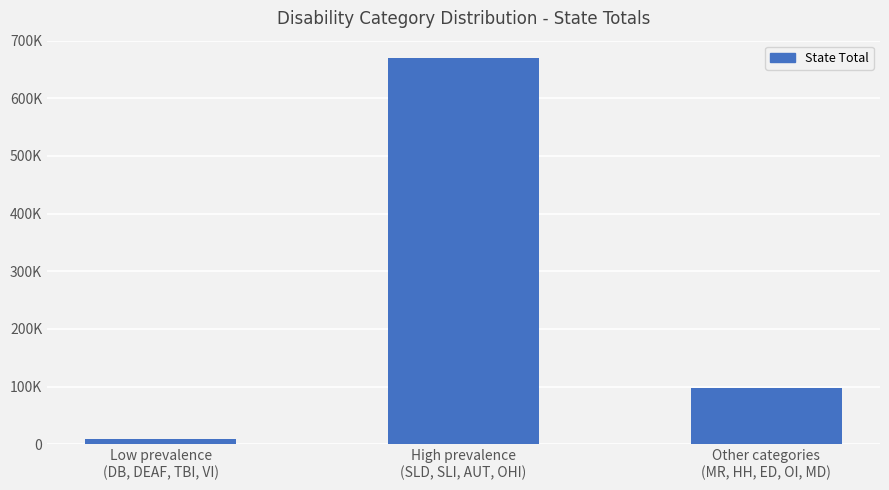

Which label corresponds to the smallest value in the chart?

Low prevalence
(DB, DEAF, TBI, VI)